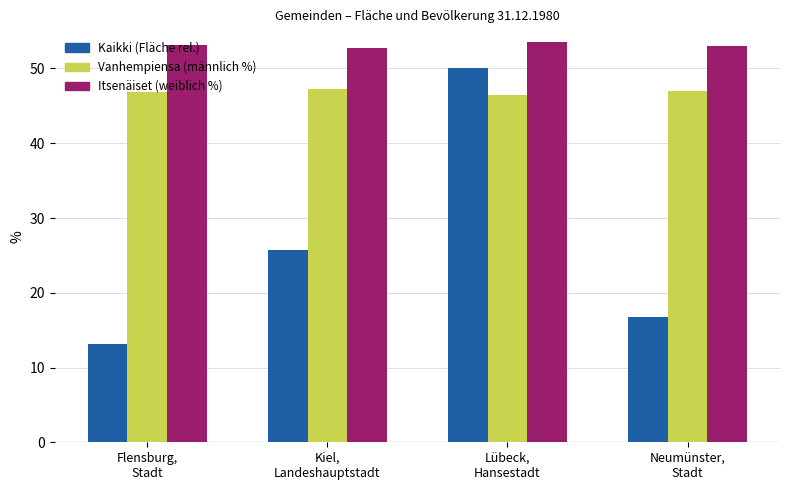

What is the total value across all series at Neumünster,
Stadt?

116.7